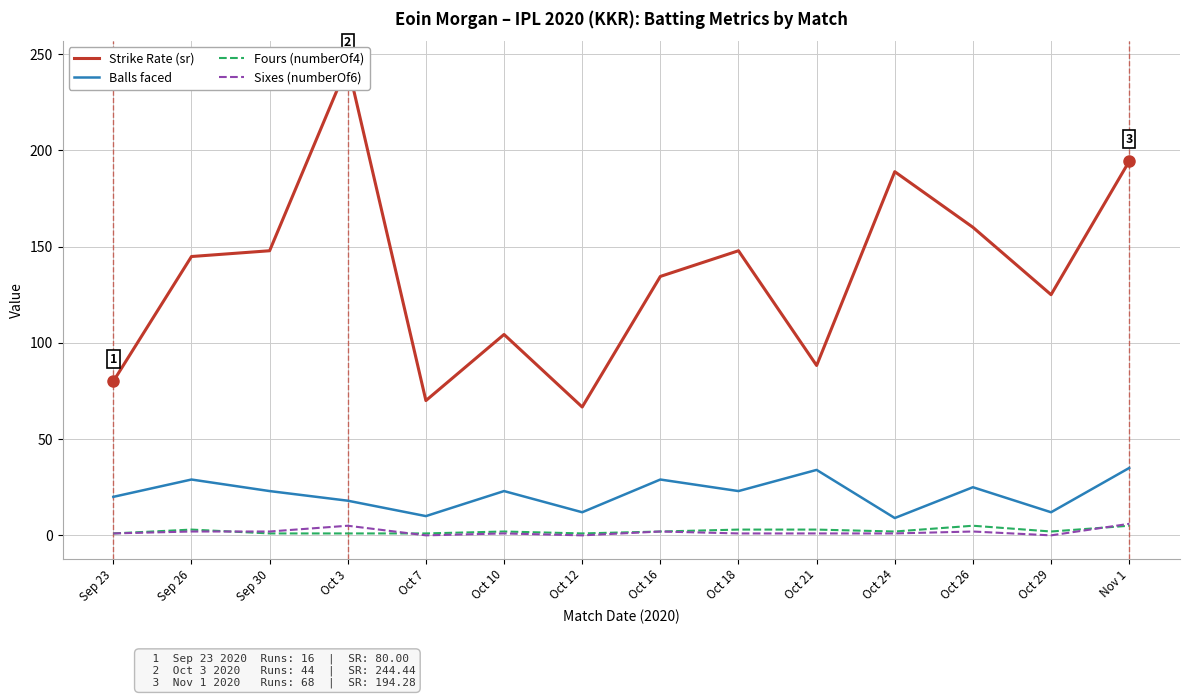

What is the difference between the maximum and minimum values in the Sixes (numberOf6) series?

6